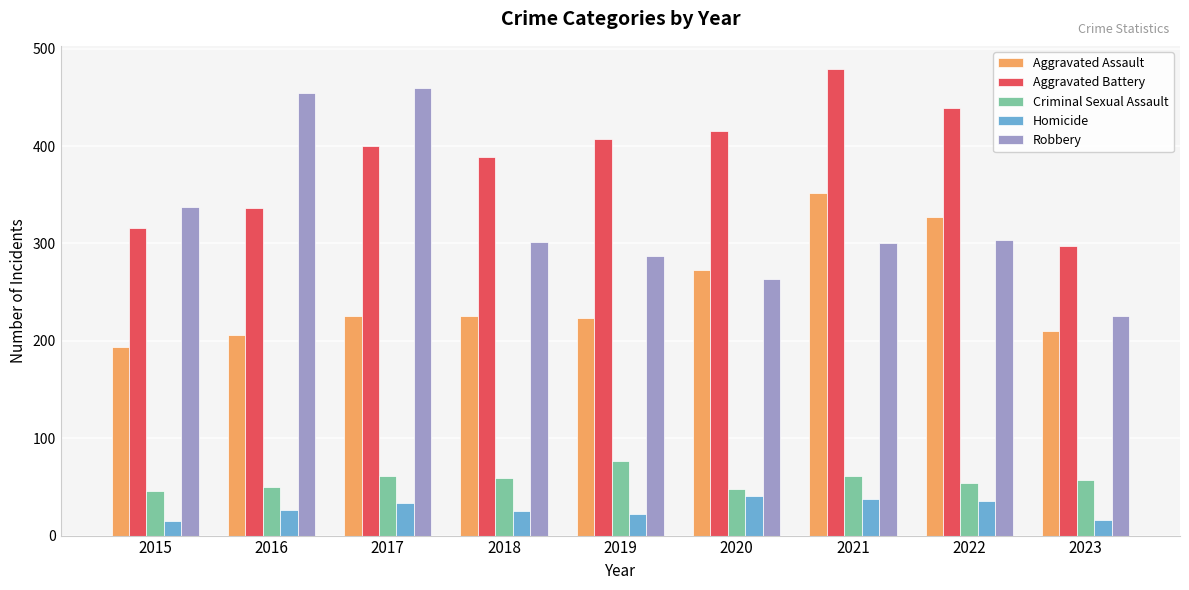

At which category is the sum across all series the highest?

2021